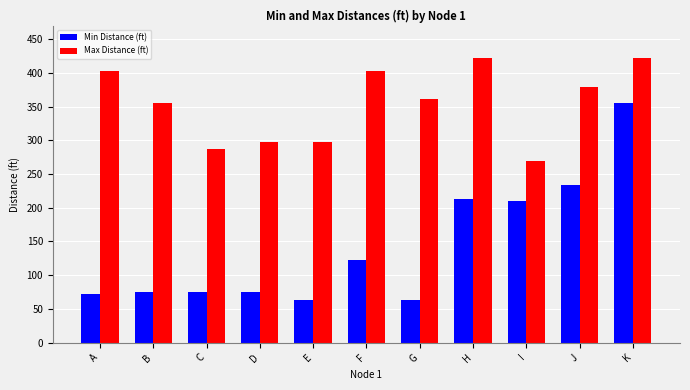

List the series in order of their overall mean, lowest first.

Min Distance (ft), Max Distance (ft)